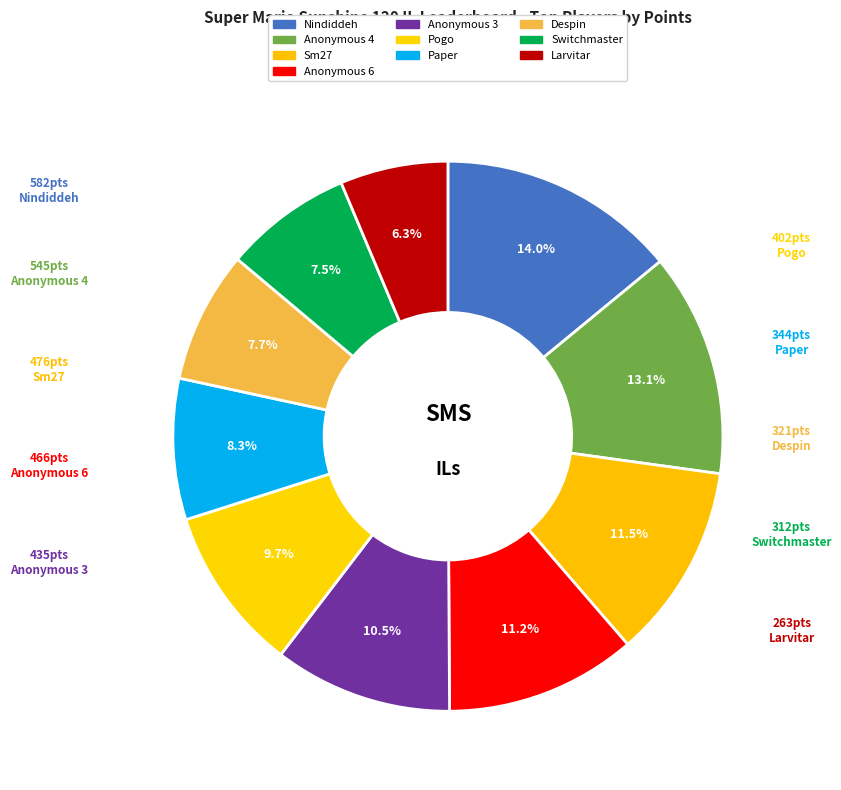

Which category has the biggest portion of the pie?

Nindiddeh